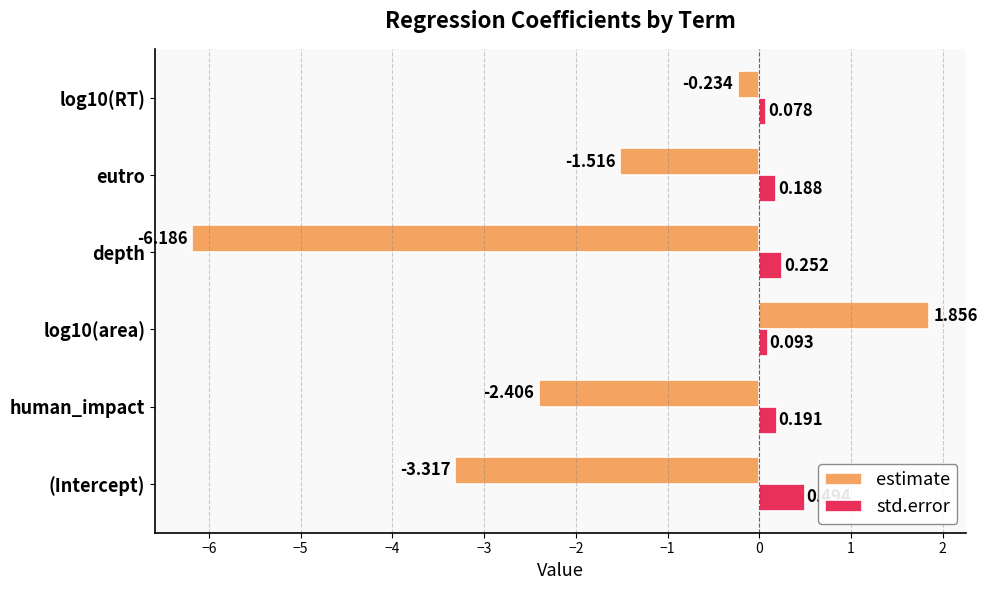

What is the sum of all std.error values?

1.3